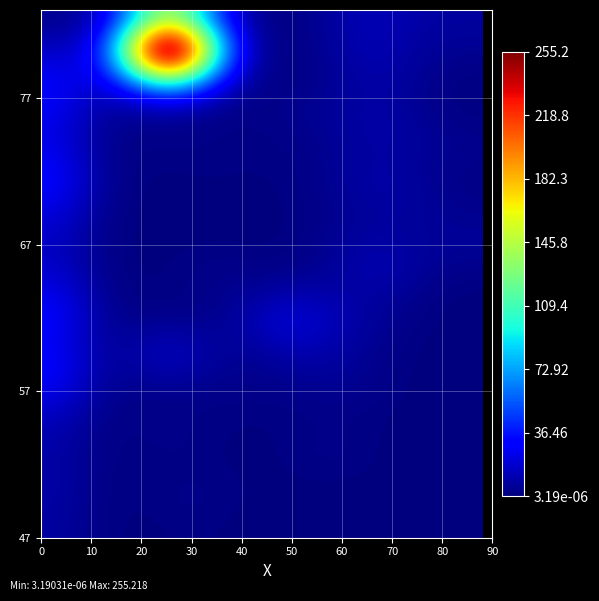

Which category has the lowest value across all series?

18